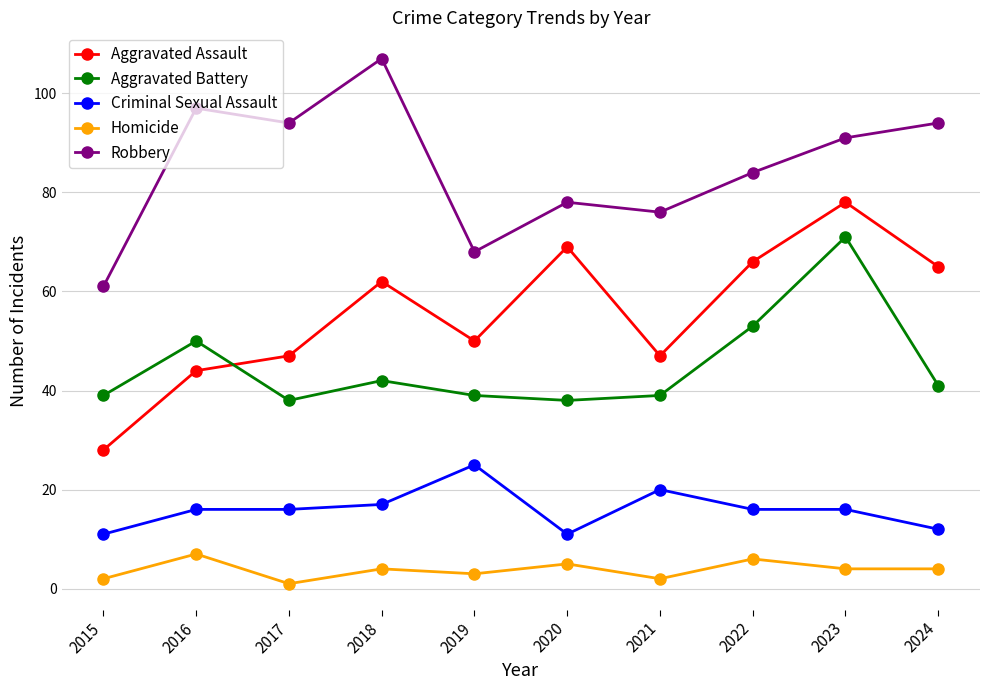

At which category does the chart reach its peak across all series?

2018